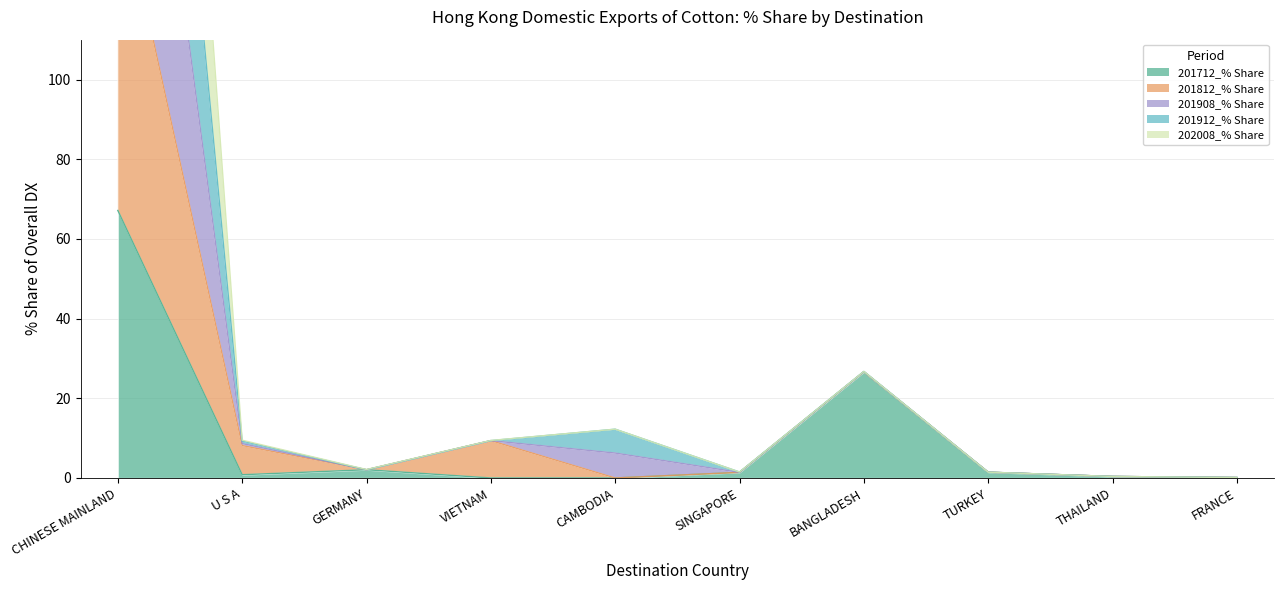

True or false: 201912_% Share has more than 0 interior local peaks.

True